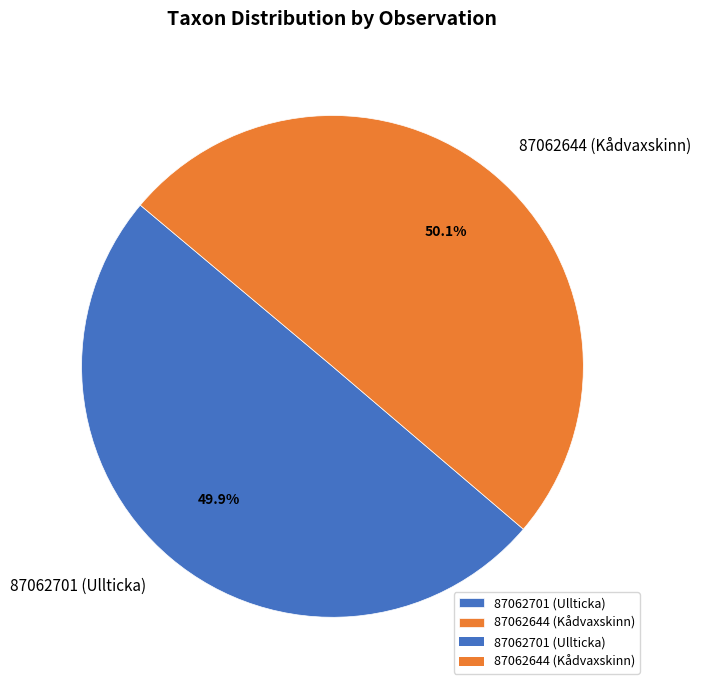

How many segments does this pie chart have?

2